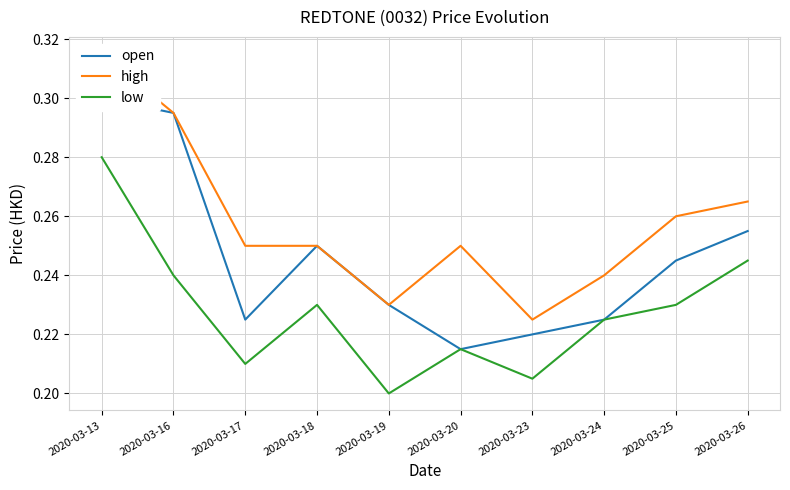

Between 2020-03-18 and 2020-03-26, which is larger?

2020-03-26